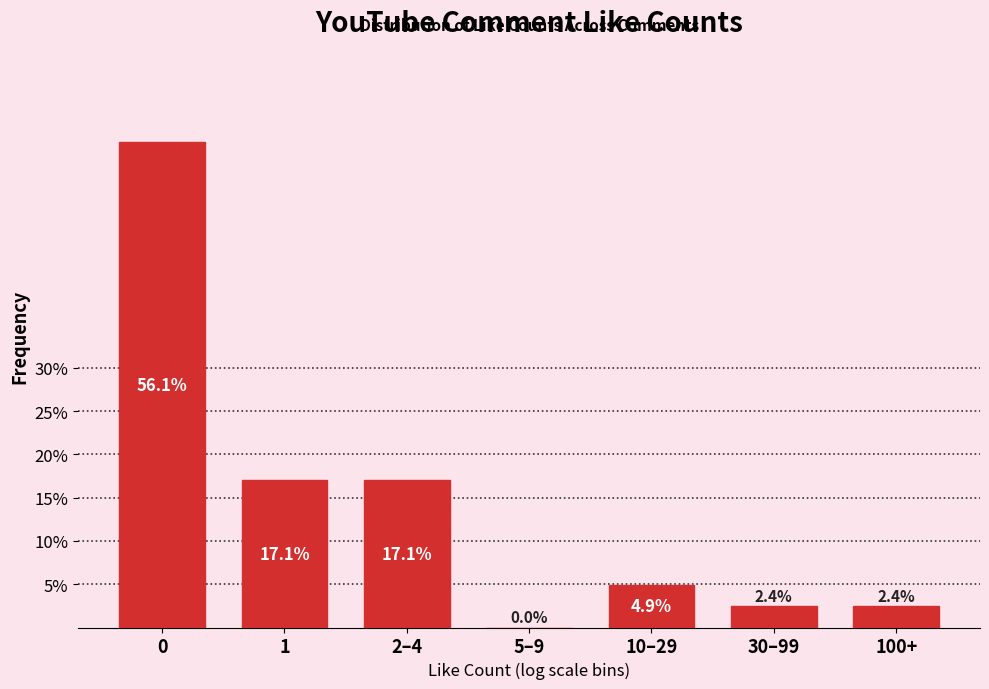

Reading left to right, transcribe all the data shown in this chart.

0=56.1	1=17.1	2–4=17.1	5–9=0.0	10–29=4.9	30–99=2.4	100+=2.4